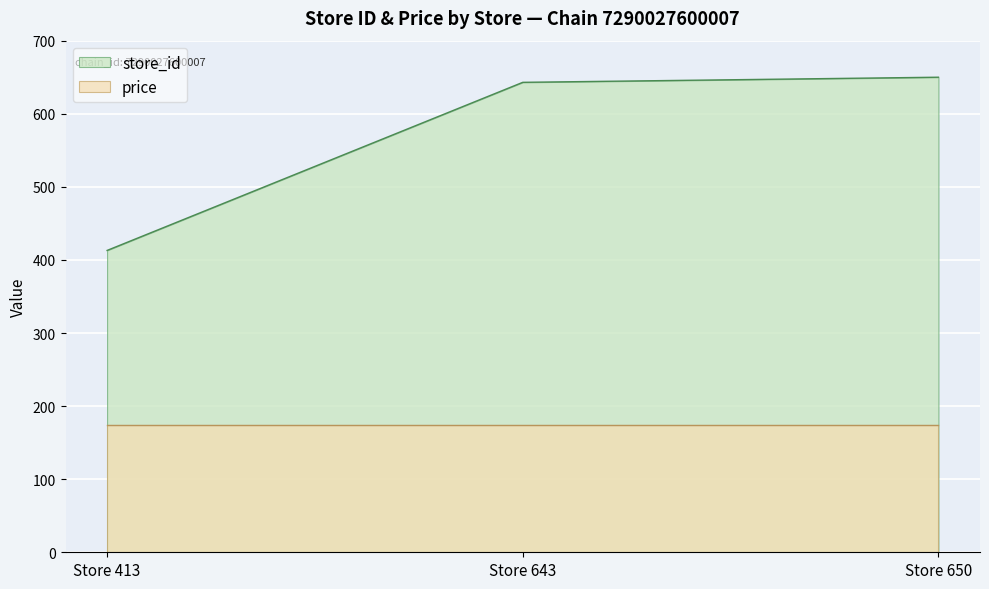

At which label is the value closest to 531?

Store 643